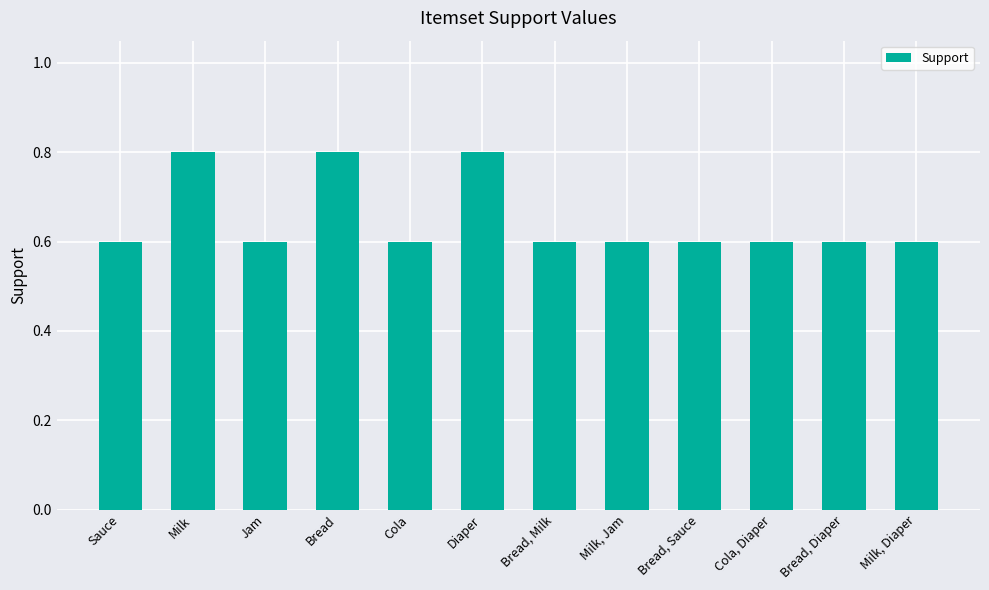

What is the sum of the values at Bread and Cola?

1.4